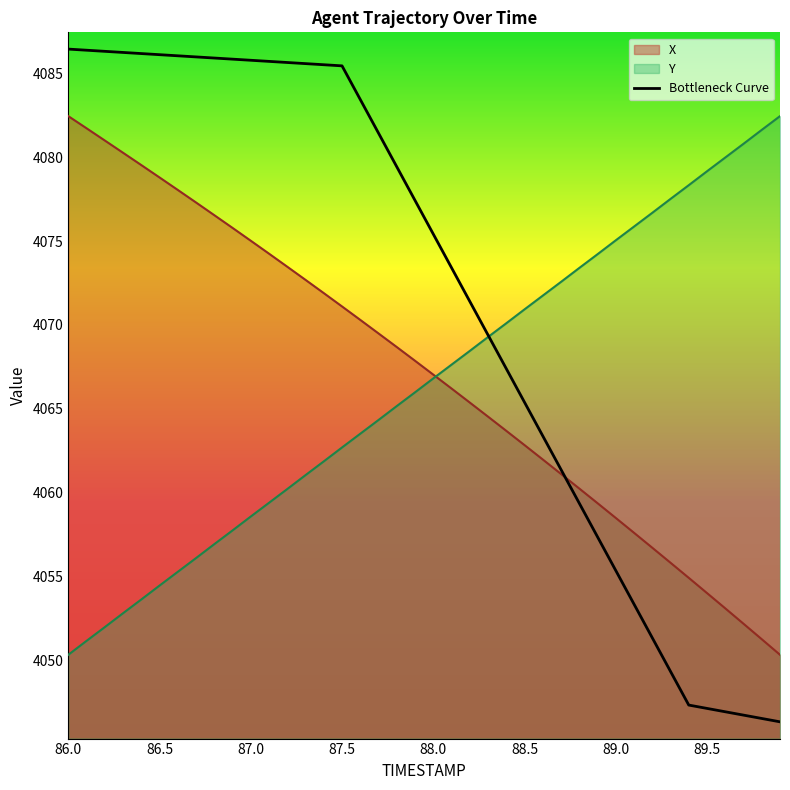

Which series has the largest range (max minus min)?

Bottleneck Curve